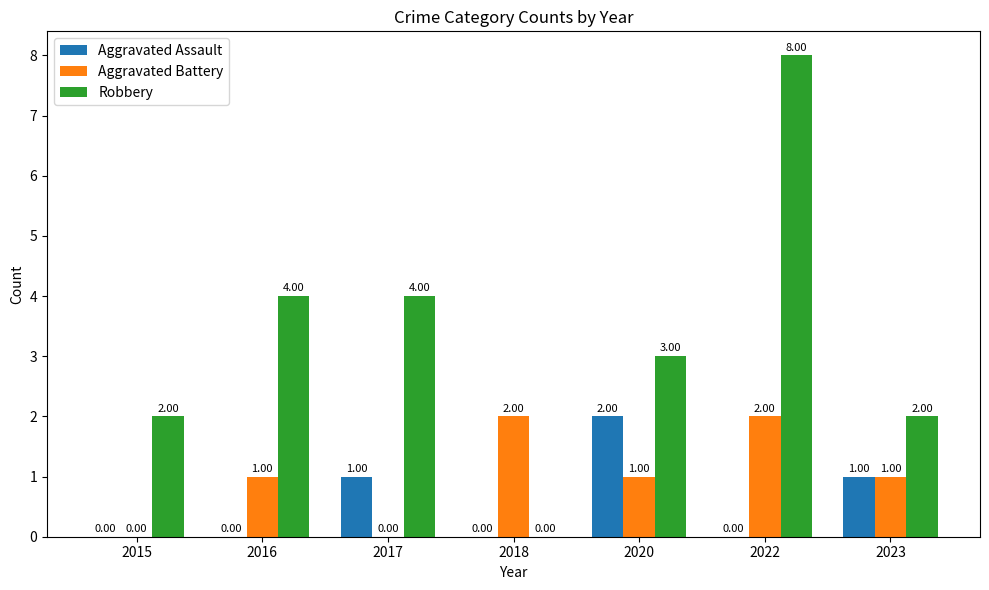

How many data points does each series have?

7